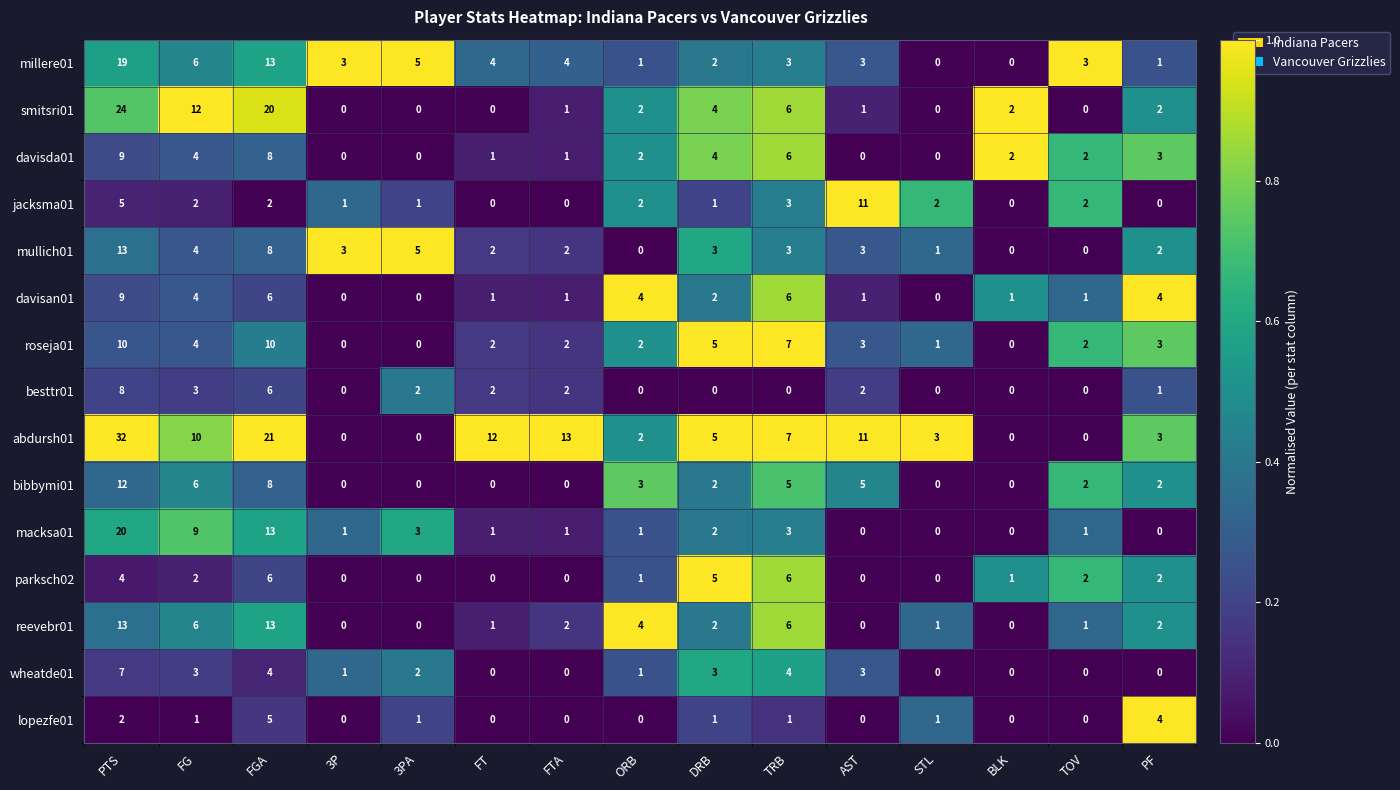

Which series has the largest total across all categories?

abdursh01